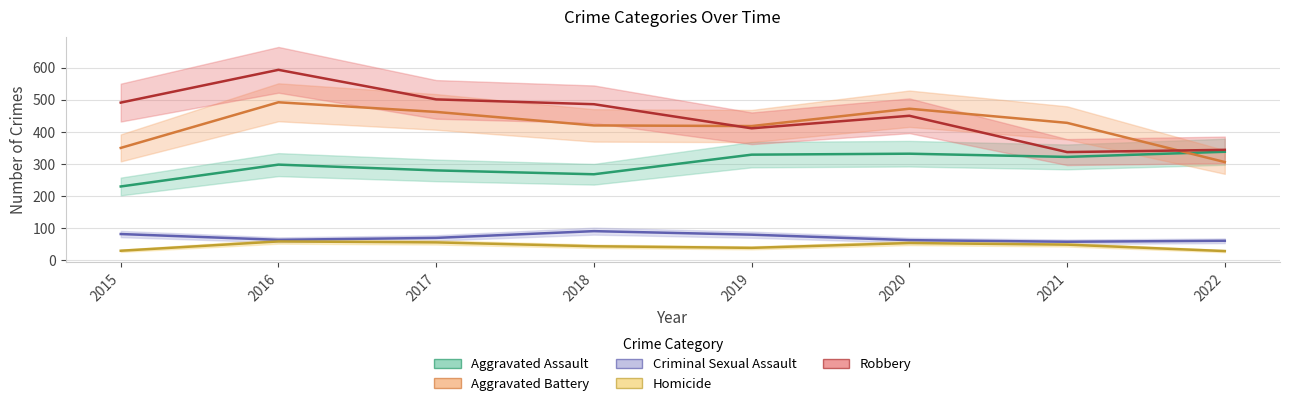

Reading right to left, list all the values displayed in this chart.

Aggravated Assault: 2022=338	2021=322	2020=332	2019=329	2018=268	2017=280	2016=298	2015=230
Aggravated Battery: 2022=306	2021=428	2020=472	2019=418	2018=420	2017=462	2016=492	2015=350
Criminal Sexual Assault: 2022=61	2021=58	2020=63	2019=80	2018=91	2017=70	2016=64	2015=82
Homicide: 2022=29	2021=49	2020=54	2019=39	2018=44	2017=56	2016=59	2015=30
Robbery: 2022=344	2021=337	2020=450	2019=411	2018=486	2017=501	2016=593	2015=491